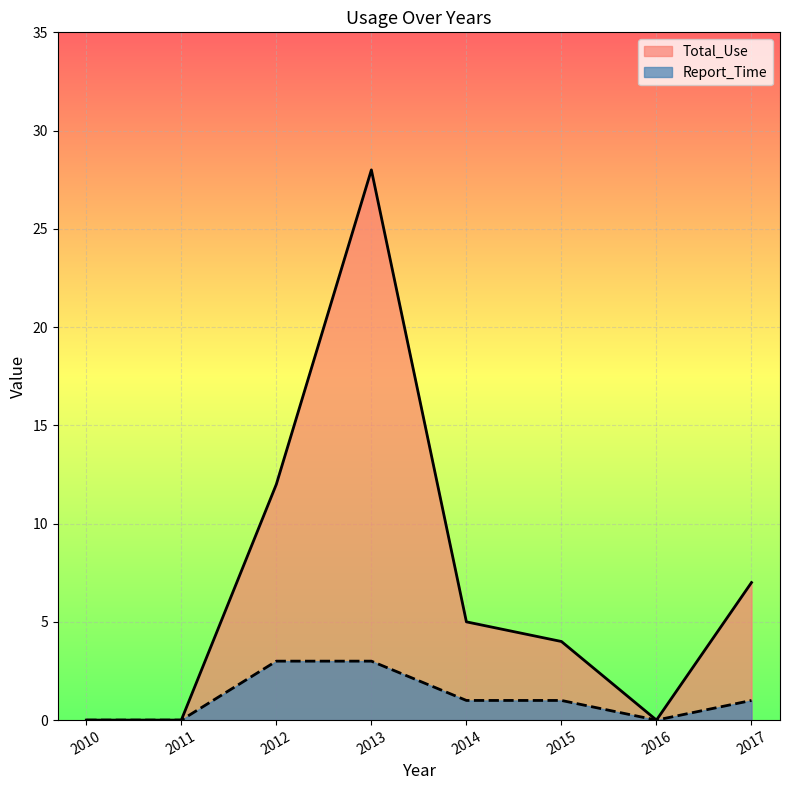

The value of Report_Time at 2015 is 2. True or false?

False